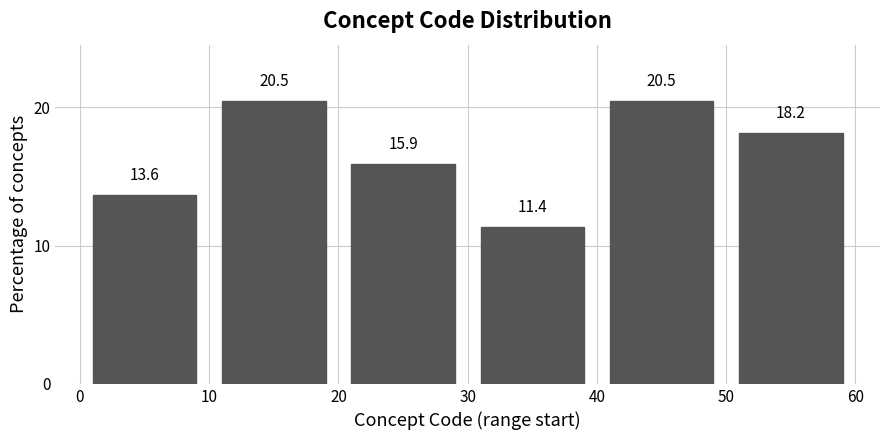

Reading left to right, transcribe this chart: for each bar, give the range it covers on the x-axis and its height.

0 to 10: 13.6
10 to 20: 20.5
20 to 30: 15.9
30 to 40: 11.4
40 to 50: 20.5
50 to 60: 18.2